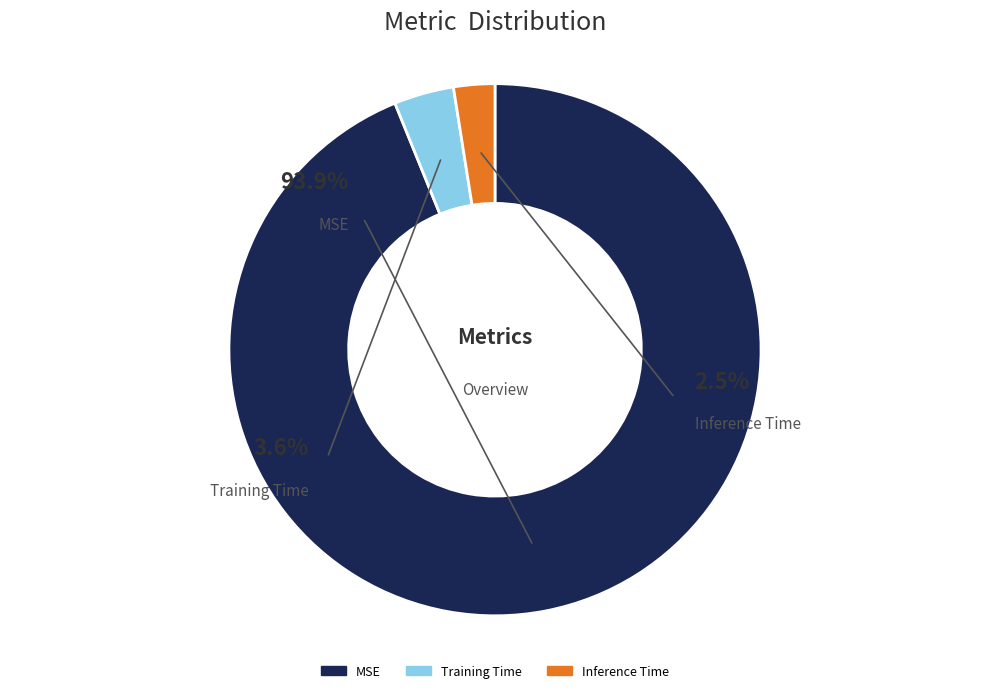

Which category accounts for the majority?

MSE